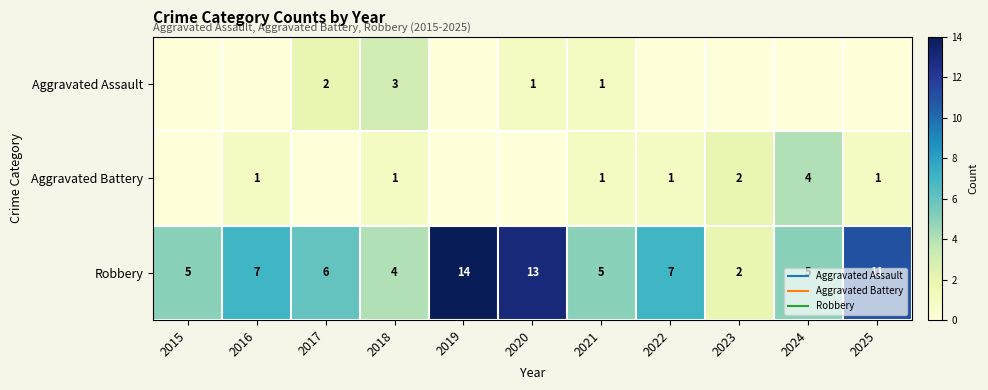

What is the difference between the Aggravated Assault values at 2018 and 2015?

3